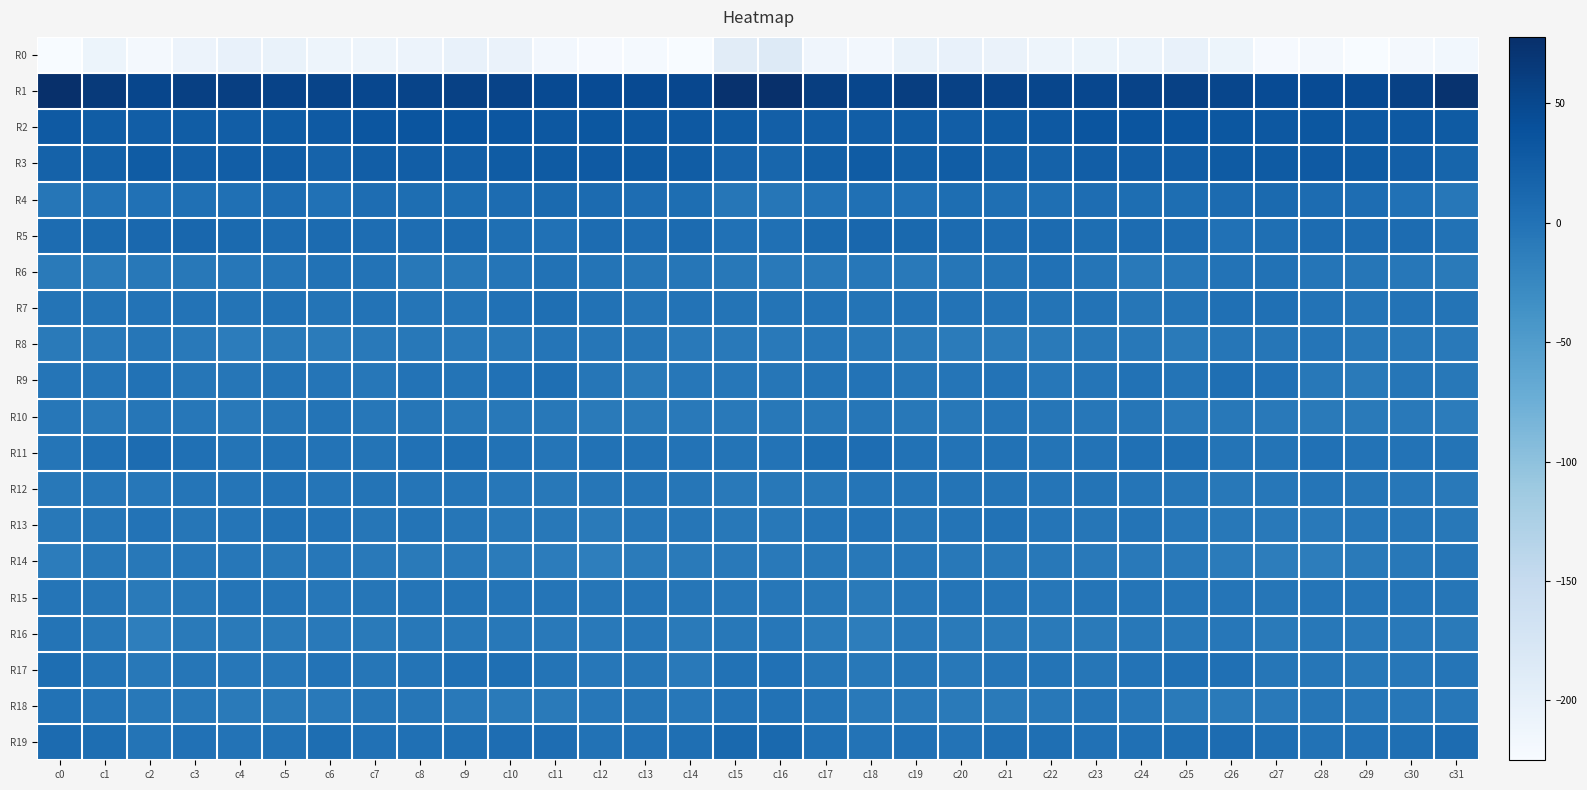

Which series has the largest range (max minus min)?

R0